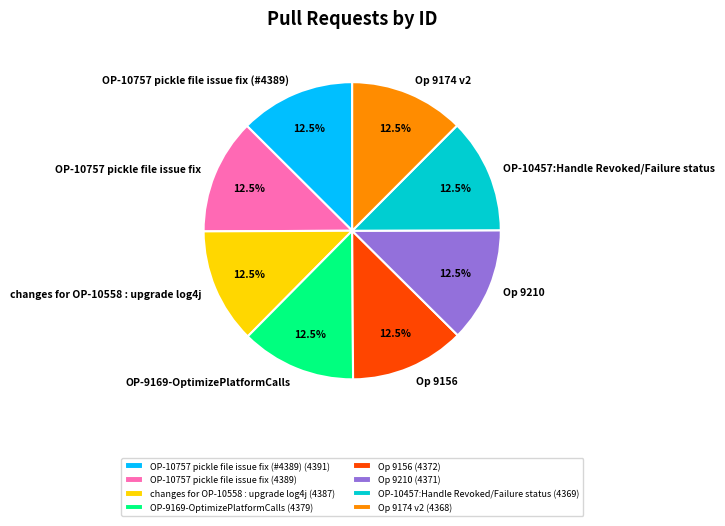

How much of the chart is everything except Op 9156?

87.5%